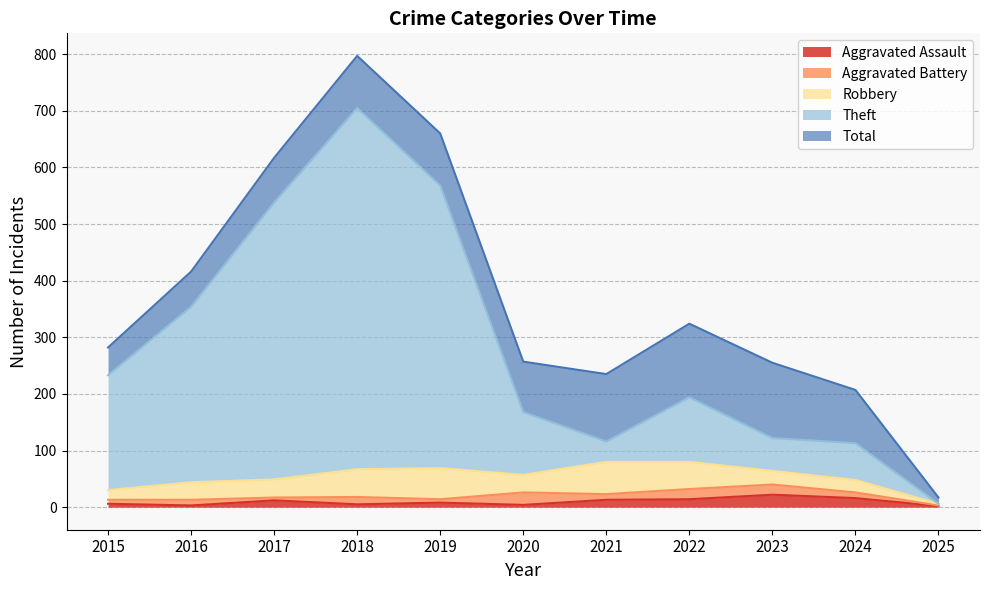

What is the total value across all series at 2017?

1233